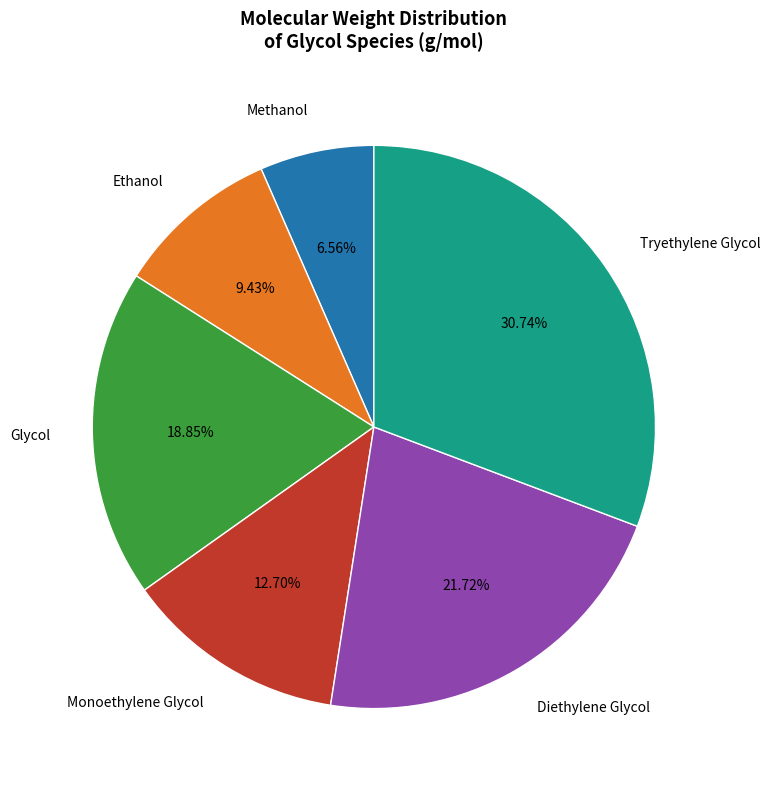

How many slices are in this pie chart?

6